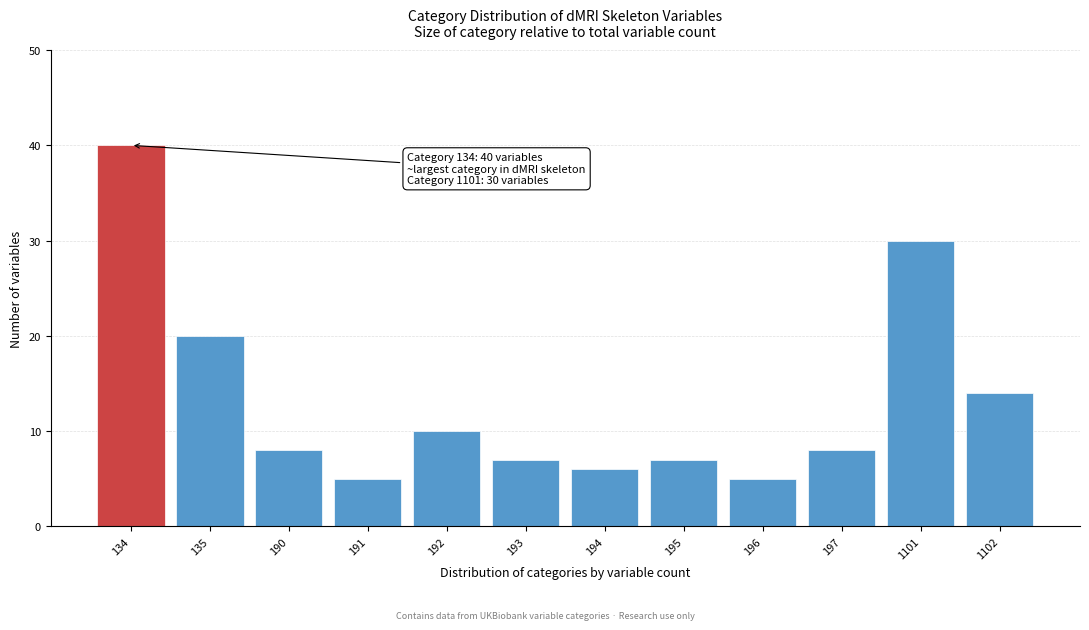

Reading left to right, extract all data points from this chart.

40	20	8	5	10	7	6	7	5	8	30	14